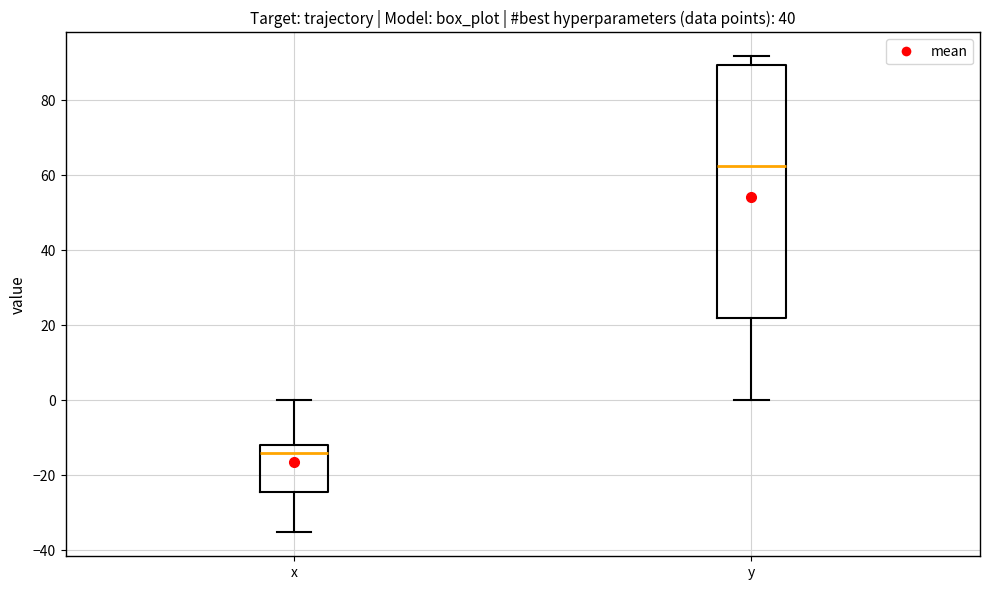

Which box's median line is the lowest?

x